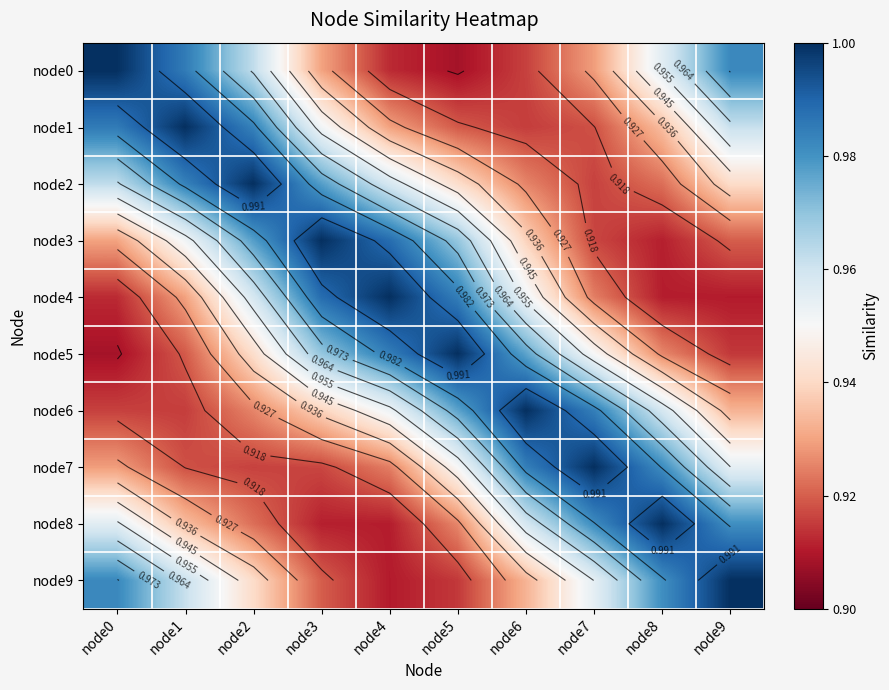

At which label does node2 reach its minimum?

node7